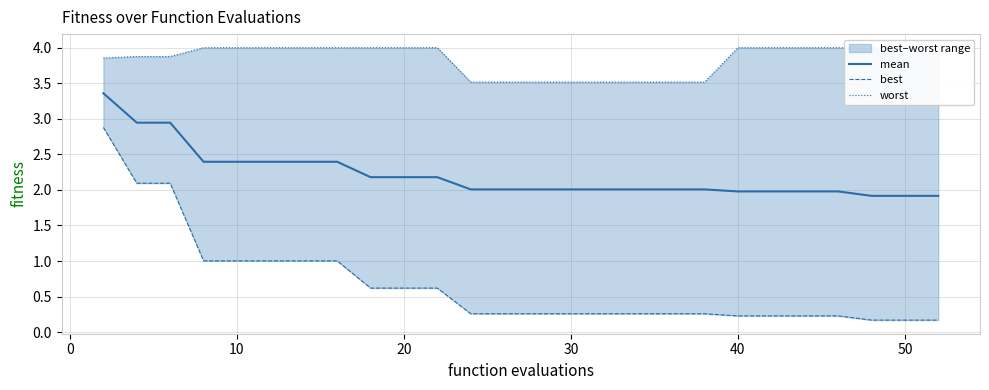

Is it true that mean equals 2.4 at 10?

True